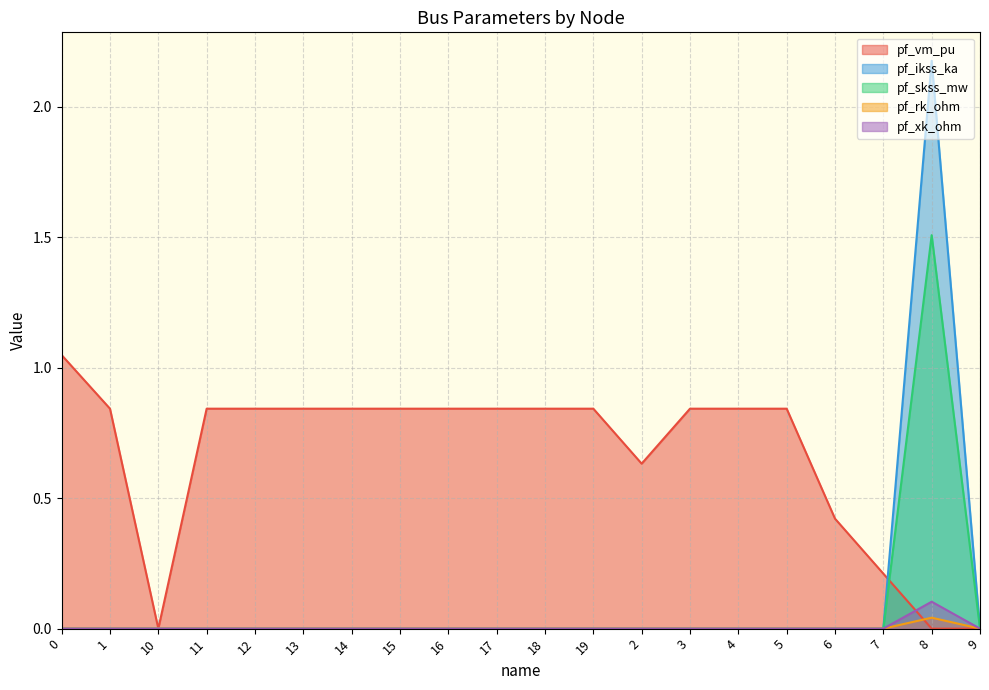

The pf_xk_ohm series shows 0.0 at 12. True or false?

True